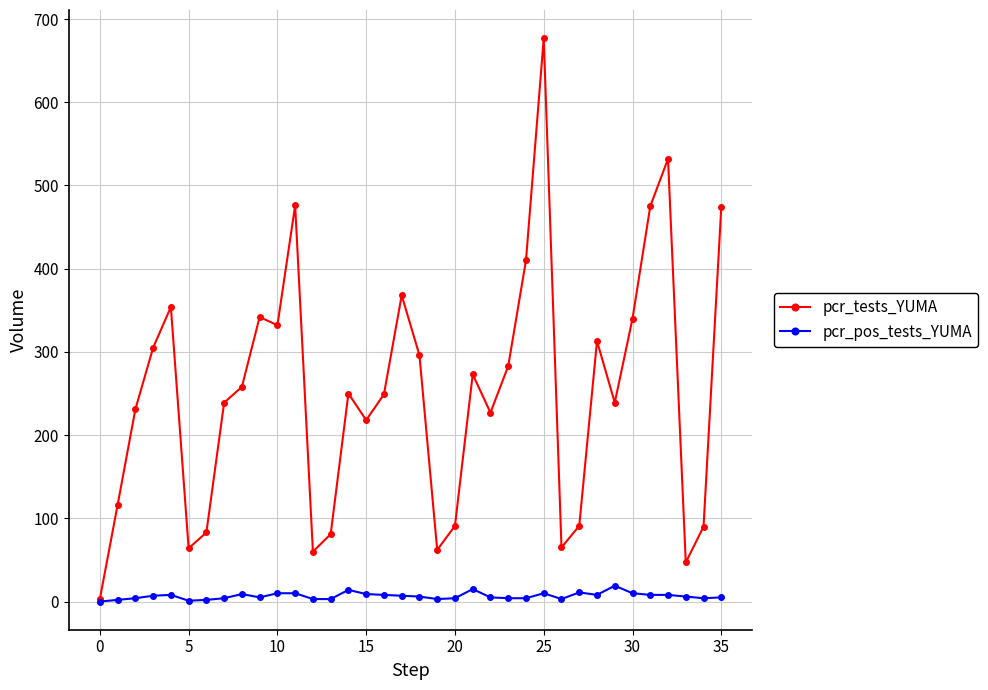

Rank the series by their average value, from lowest to highest.

pcr_pos_tests_YUMA, pcr_tests_YUMA